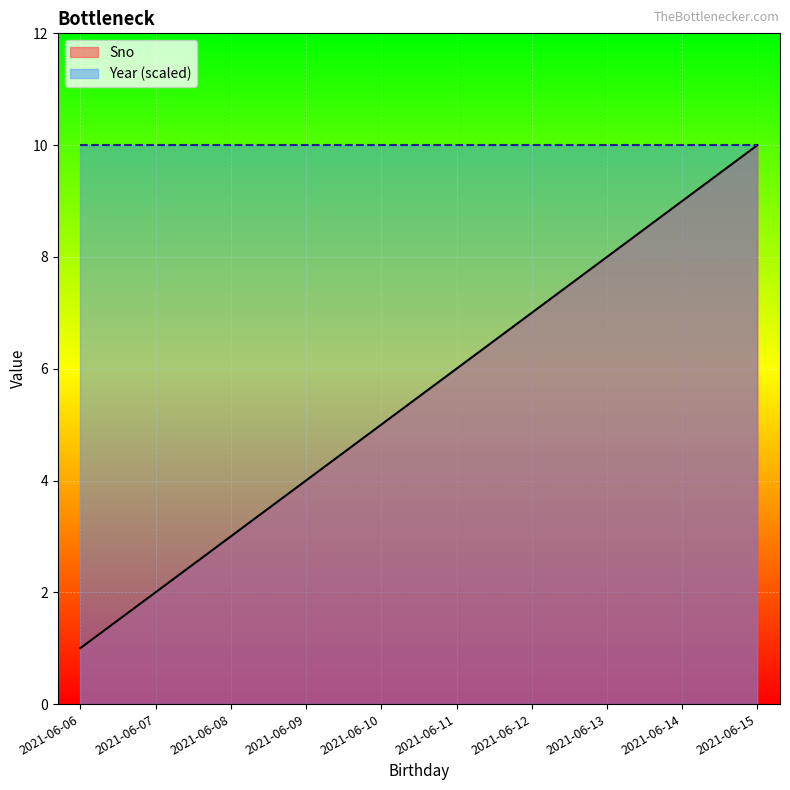

List the labels in order of value, smallest first.

2021-06-06, 2021-06-07, 2021-06-08, 2021-06-09, 2021-06-10, 2021-06-11, 2021-06-12, 2021-06-13, 2021-06-14, 2021-06-15